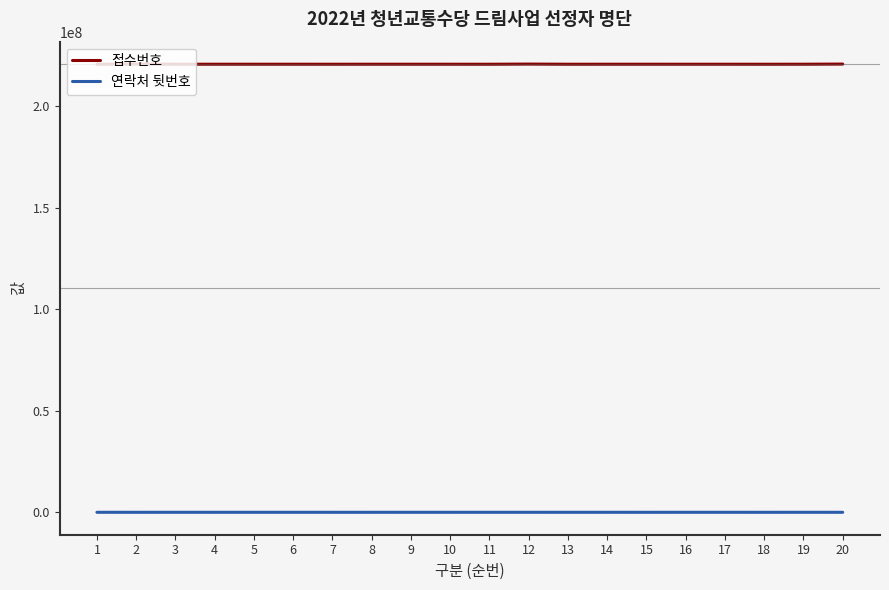

At which label does 접수번호 first exceed 220726157?

2